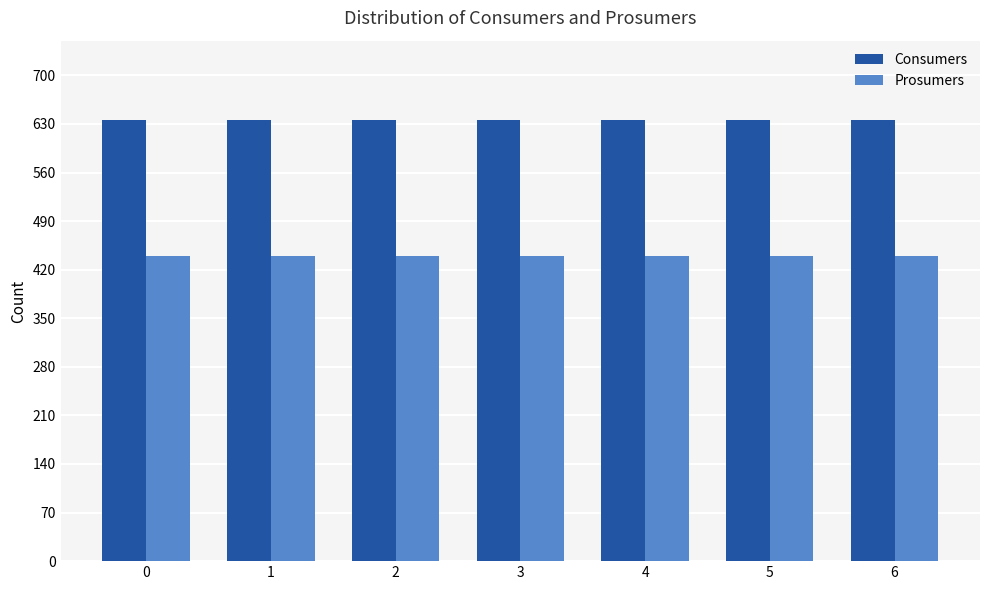

What is the value of the Consumers bar at the 2nd from the left?

635